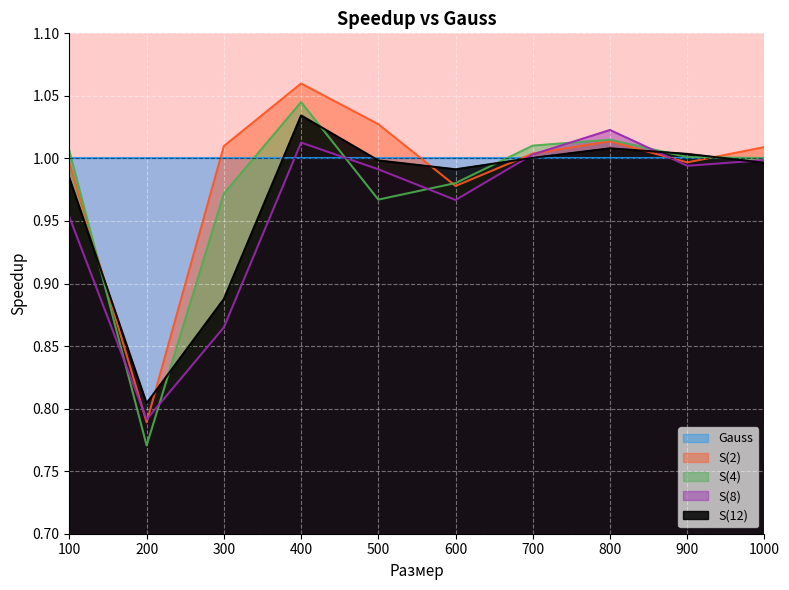

At which category does S(12) reach its first local peak?

400